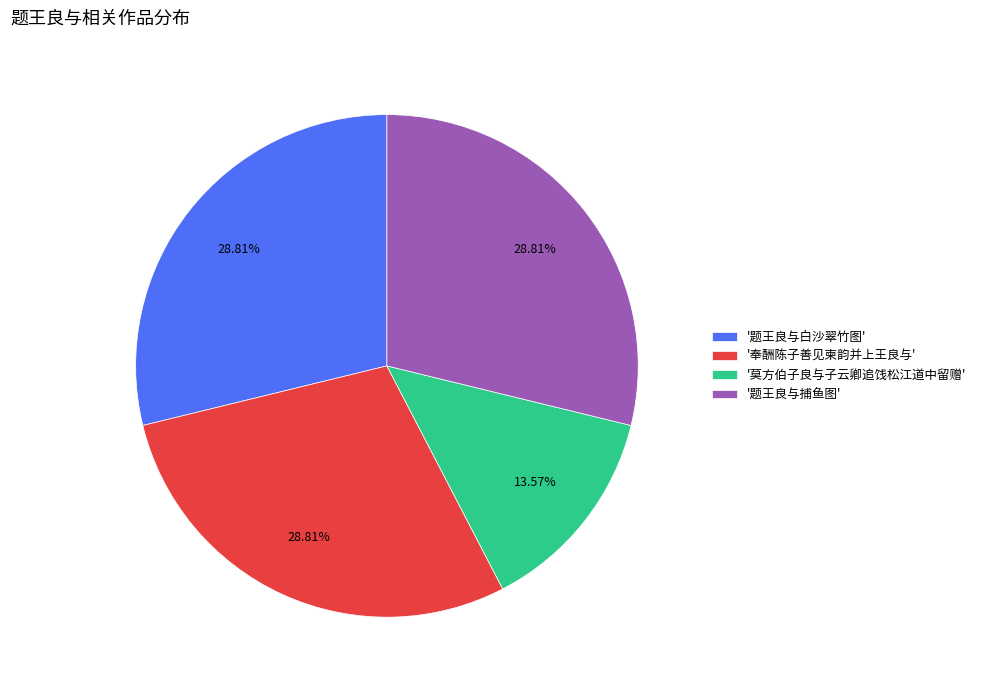

Which slice is the smallest?

'莫方伯子良与子云卿追饯松江道中留赠'